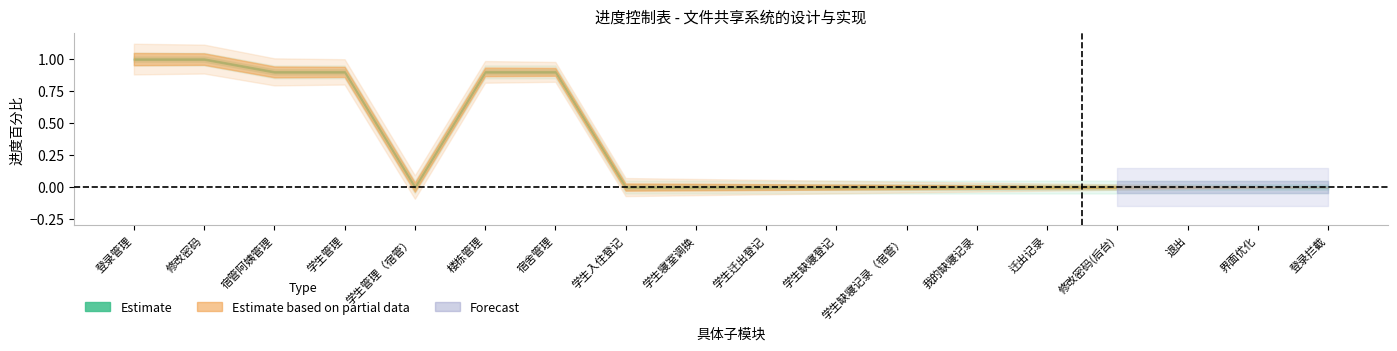

Between 修改密码(后台) and 界面优化, which is larger?

修改密码(后台)